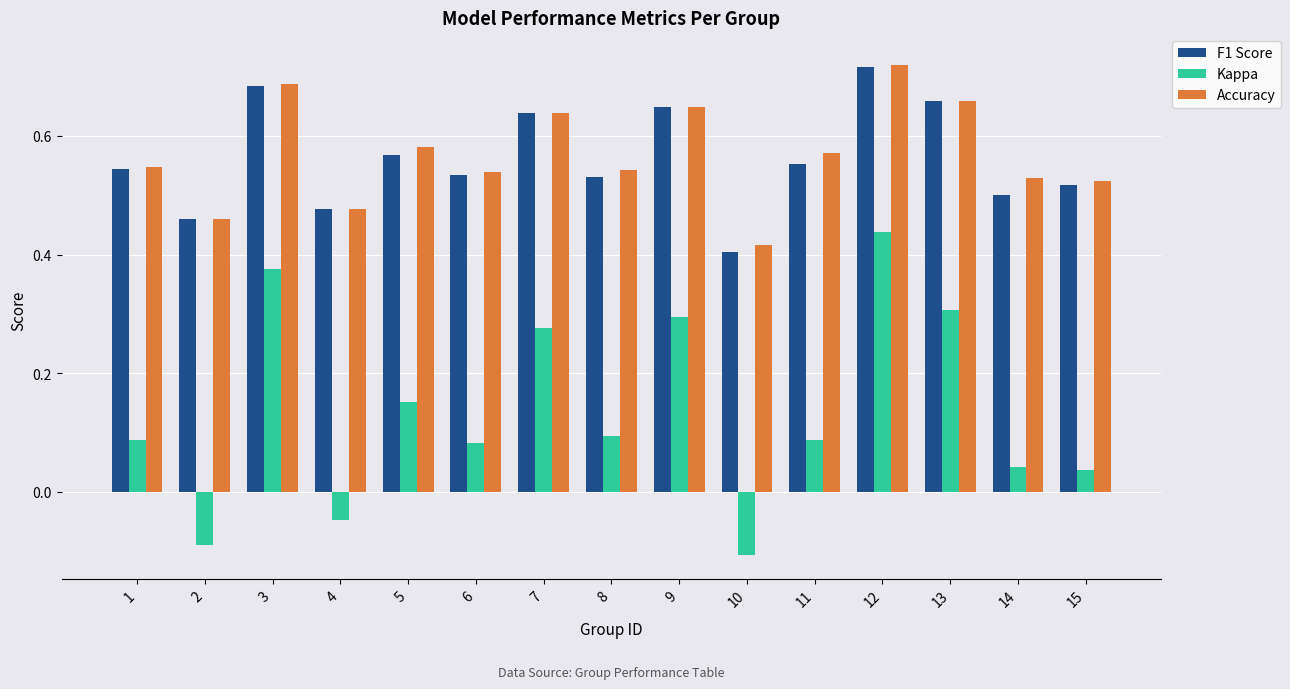

What are all the series names shown in the legend?

F1 Score, Kappa, Accuracy